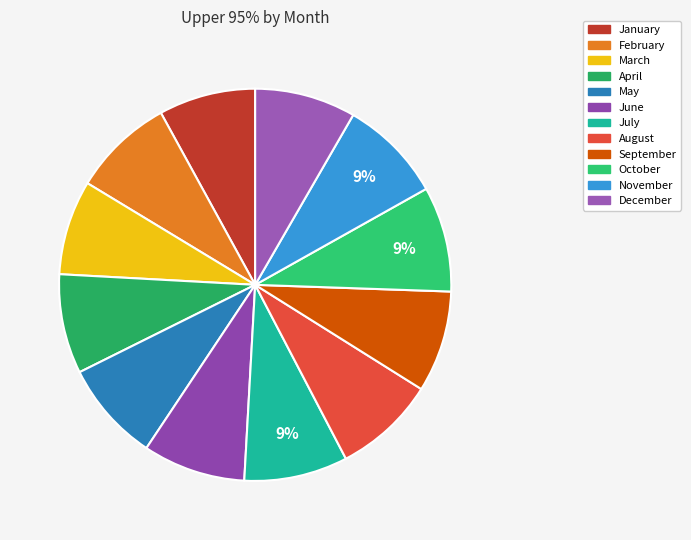

Does October represent more than half of the total?

No